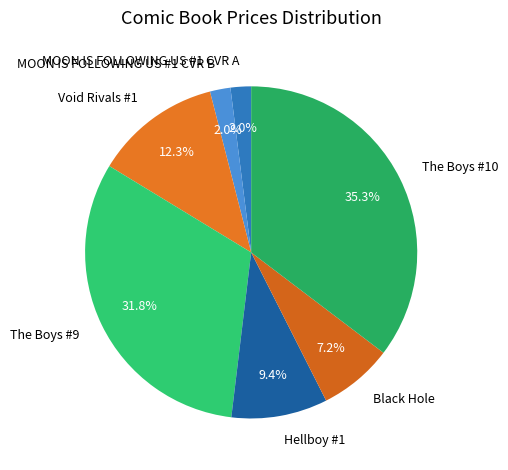

Is there a majority slice in this chart?

No